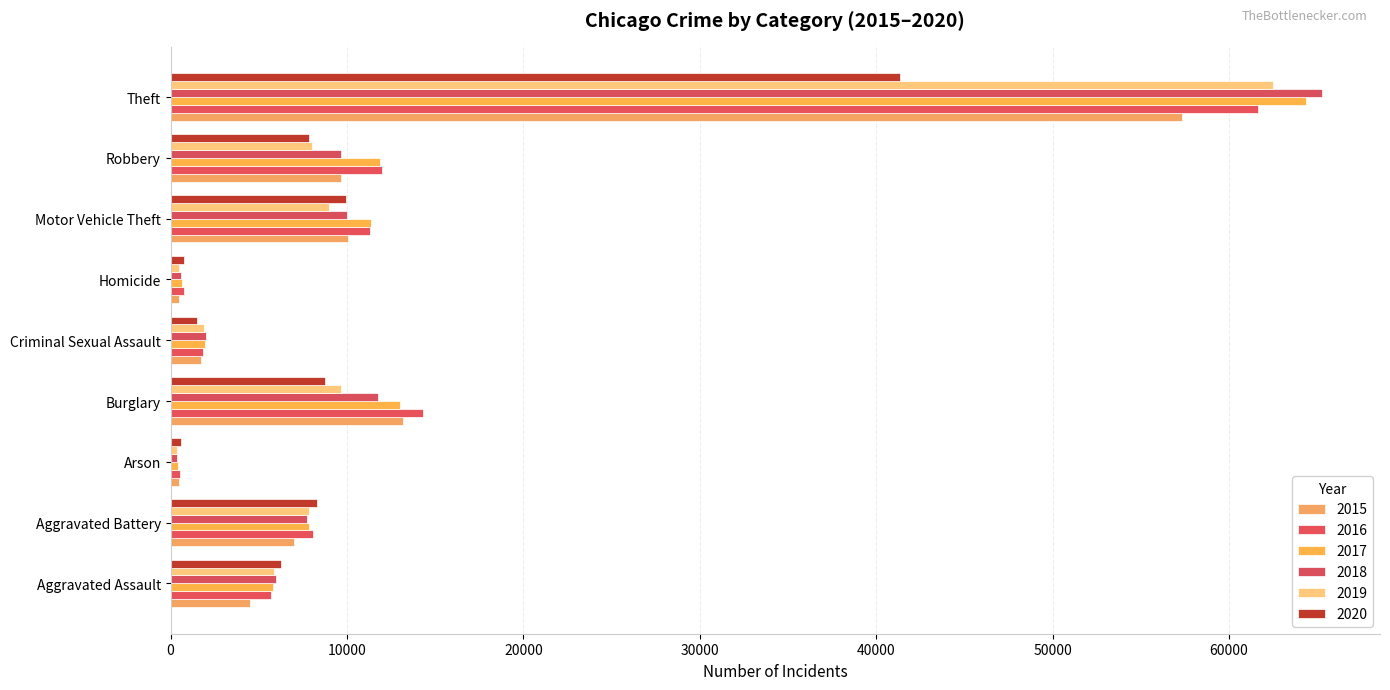

Which category has the highest value in the 2019 series?

Theft